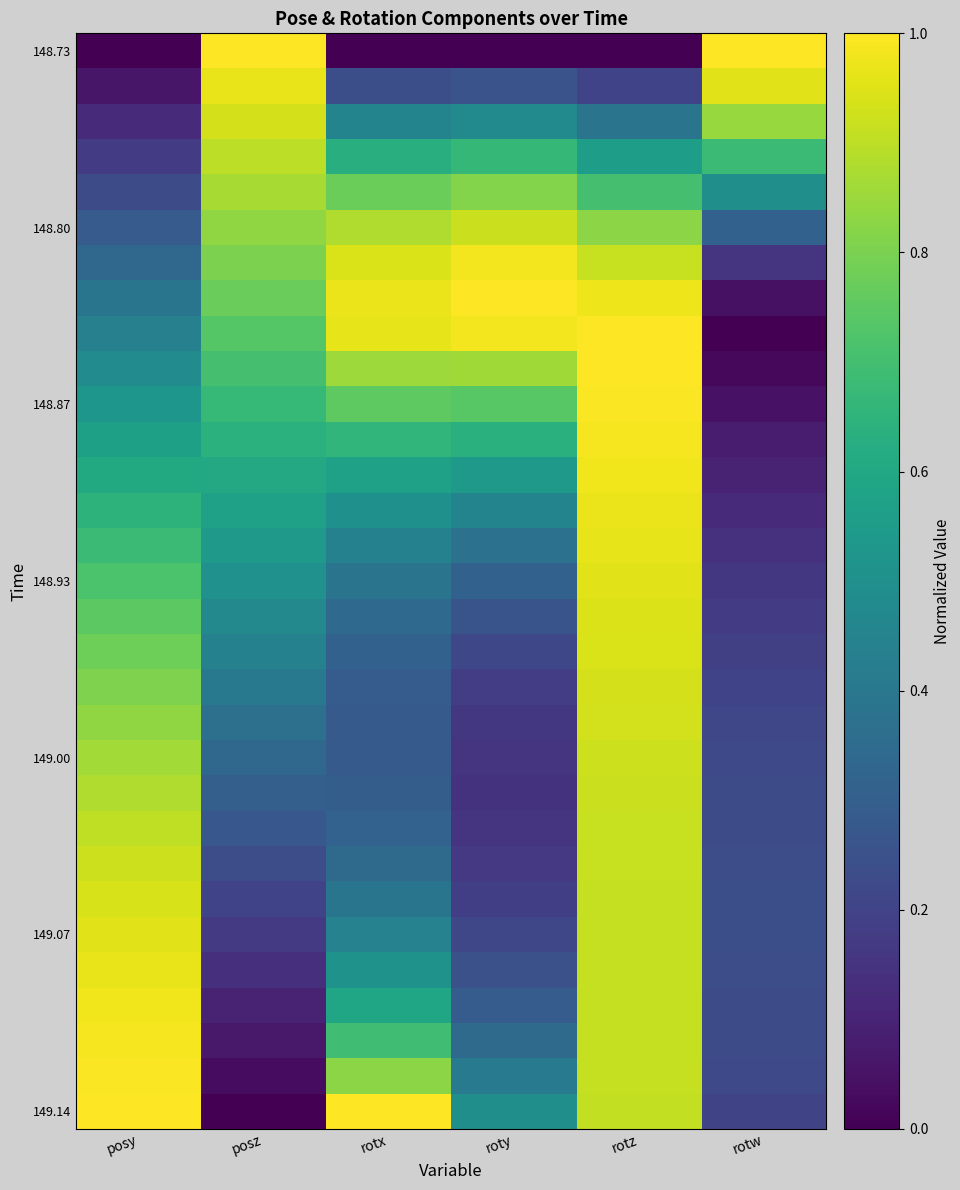

How many distinct data groups are displayed?

31